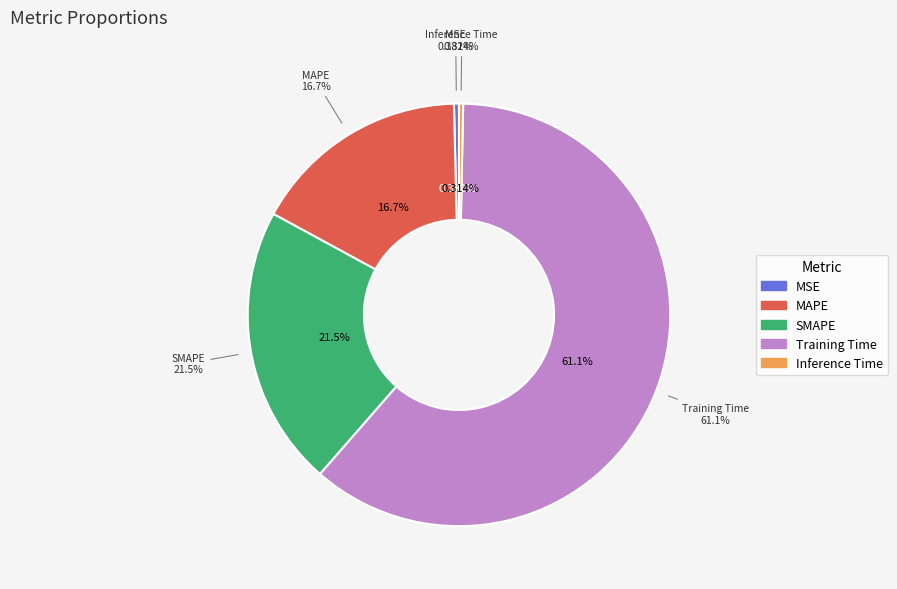

Which category has the smallest portion of the pie?

Inference Time